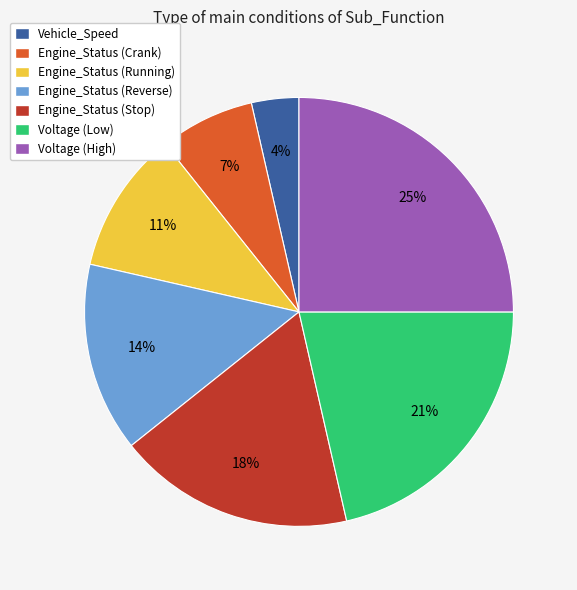

Does Voltage (High) account for over 50% of the chart?

No